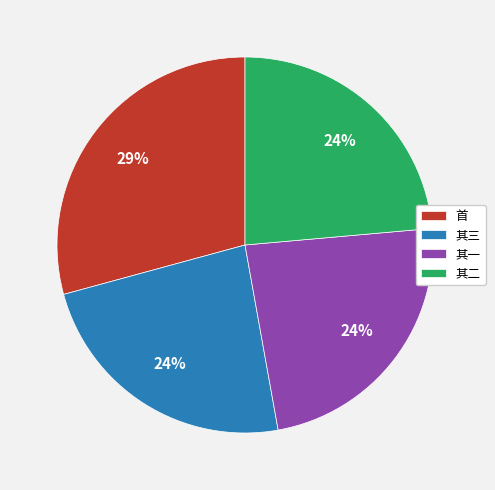

Which slice is the largest?

首